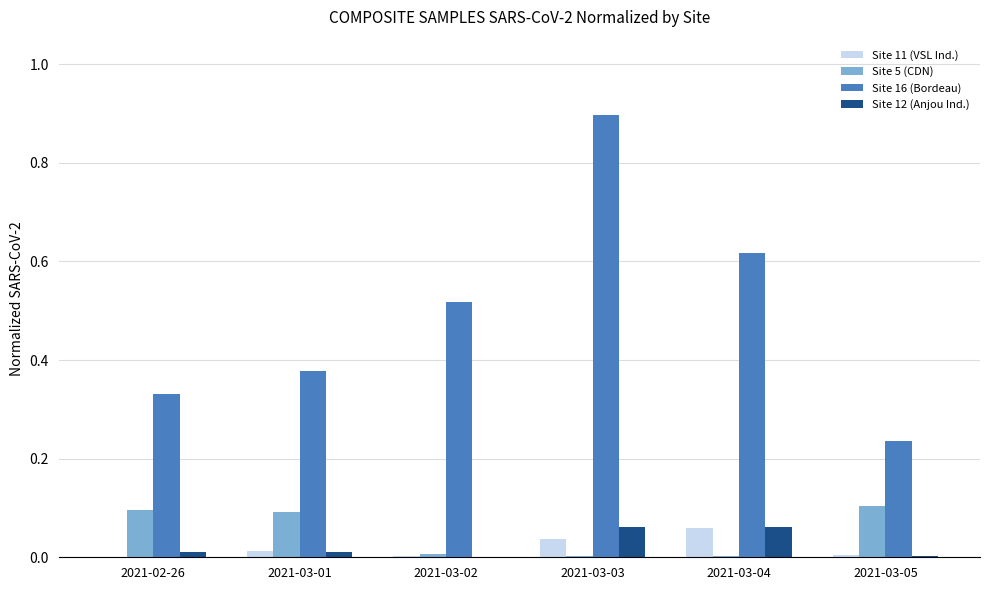

Which category has the highest value in the Site 11 (VSL Ind.) series?

2021-03-04